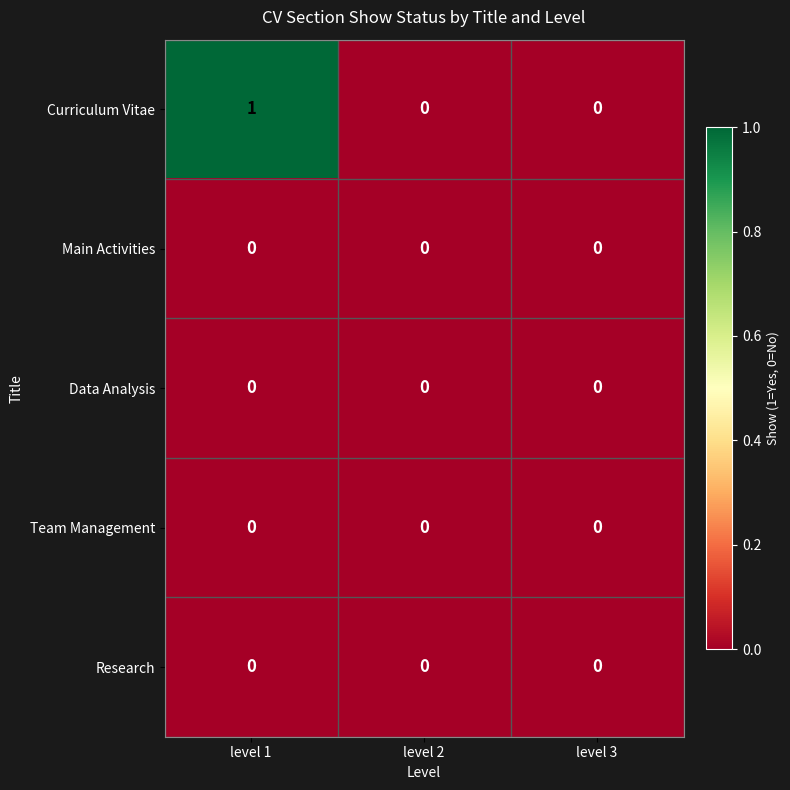

Which series has the largest total across all categories?

Curriculum Vitae